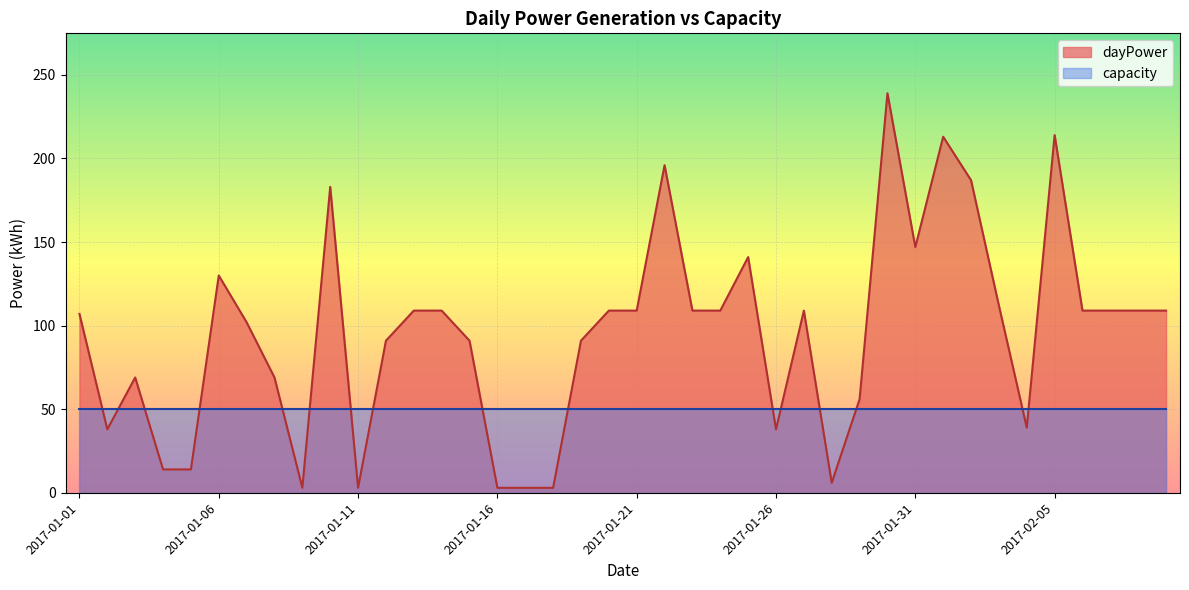

How many lines are shown in the chart?

2